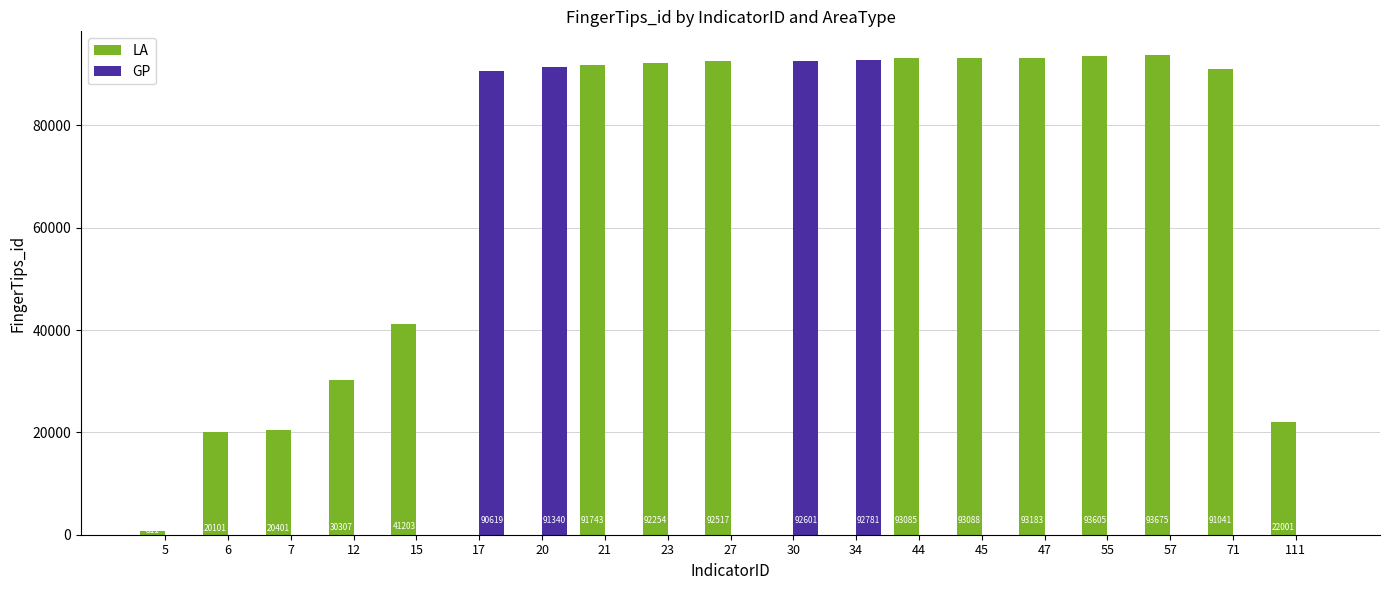

What is the average value of the GP series?

19334